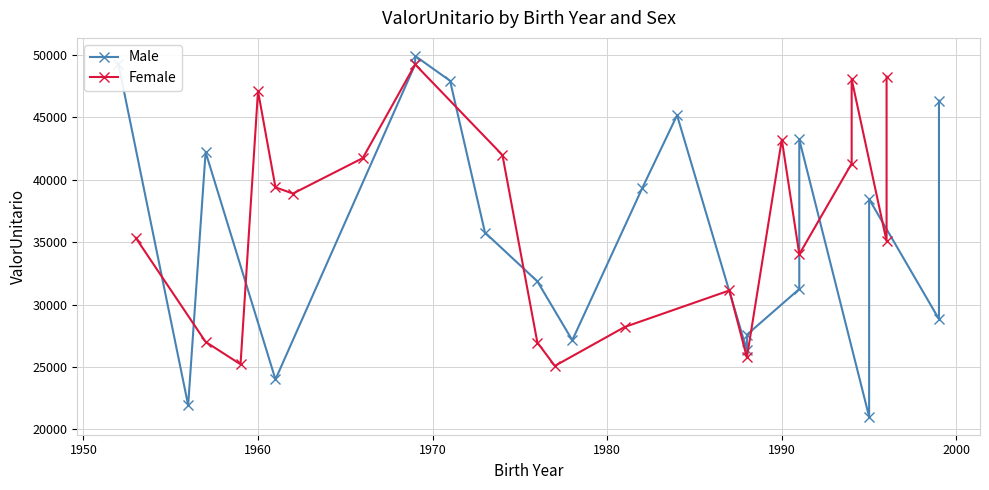

Is this an area chart (filled region under the line)?

No